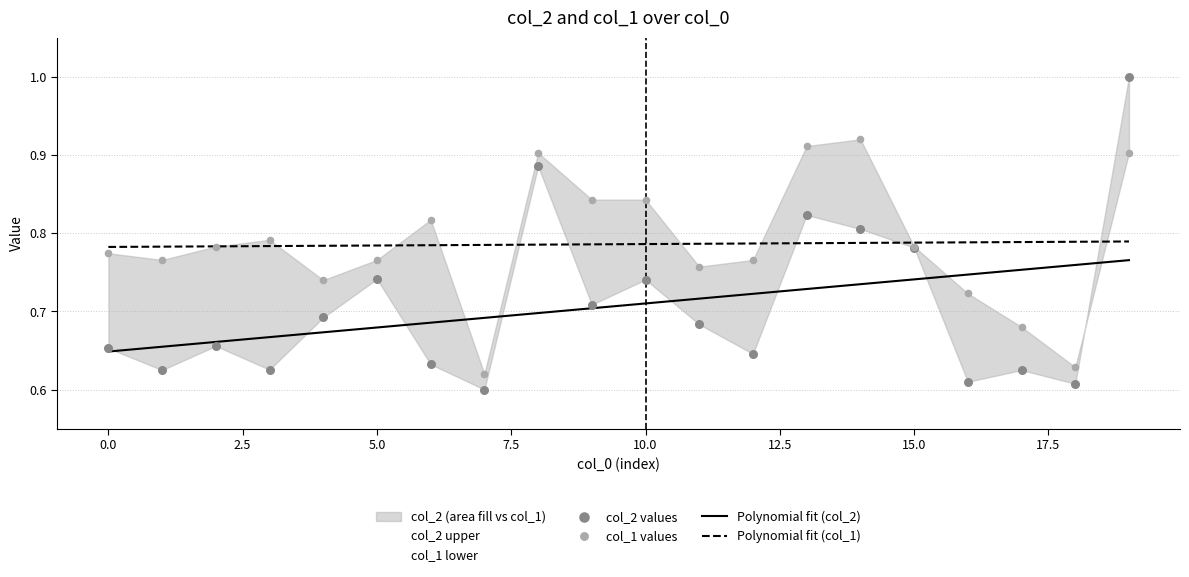

Which series reaches the minimum Y coordinate?

col_2 upper